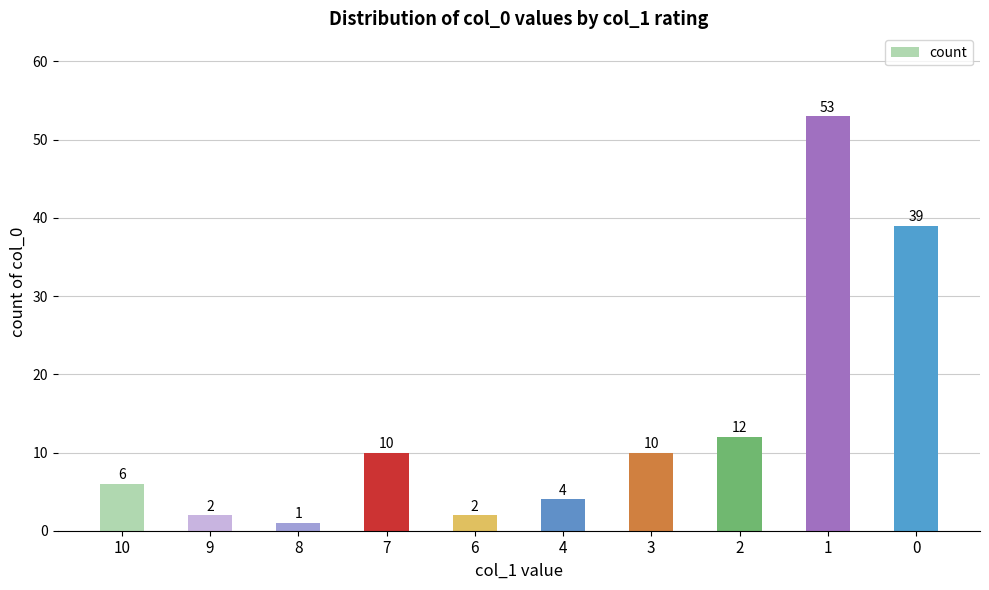

Between 1 and 4, which is larger?

1